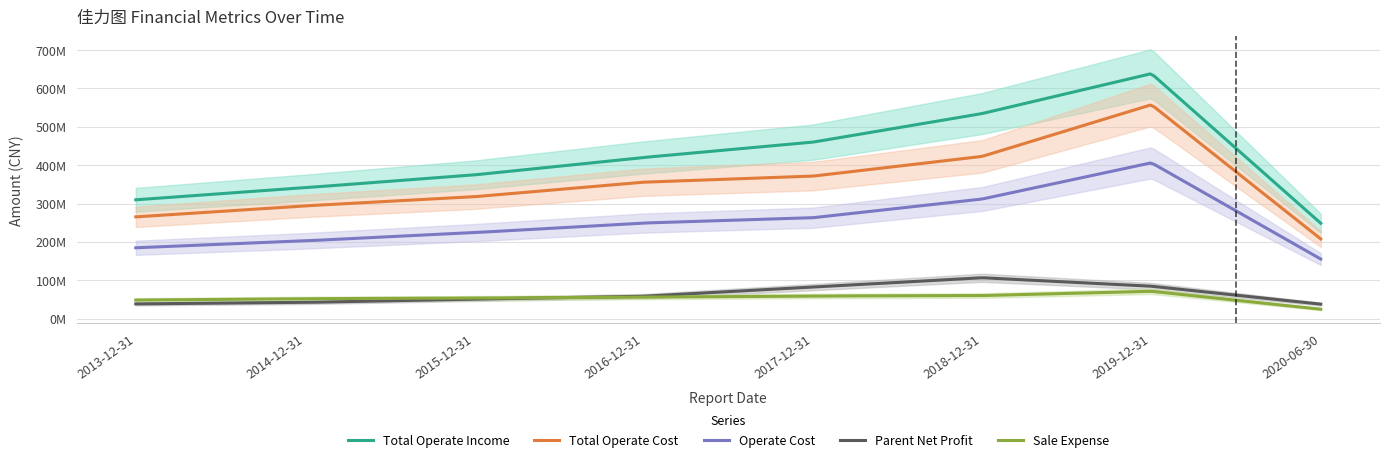

How many data points in PARENT_NETPROFIT are above 58448158?

4